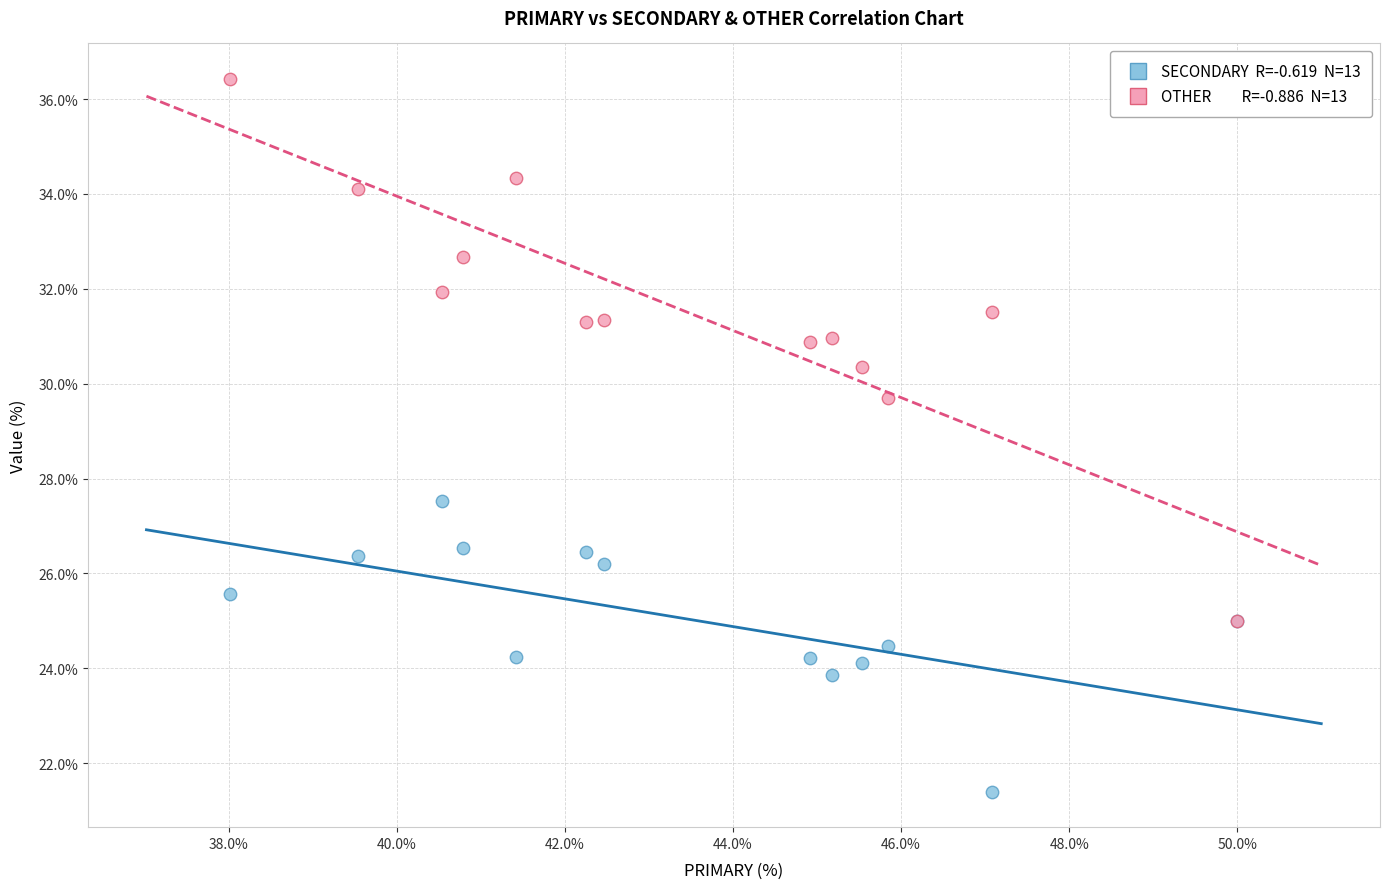

Across all series, what Y value is closest to 28?

27.5